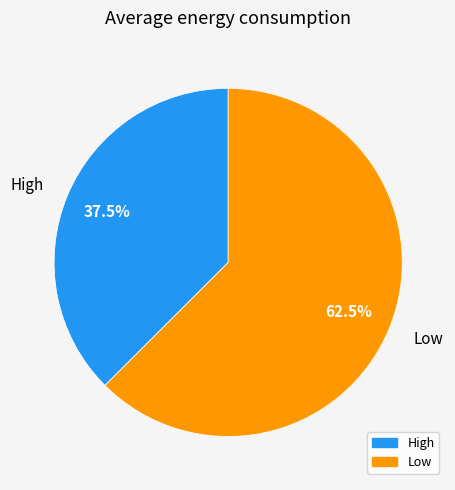

Combined, what portion of the pie is Low and High?

100.0%